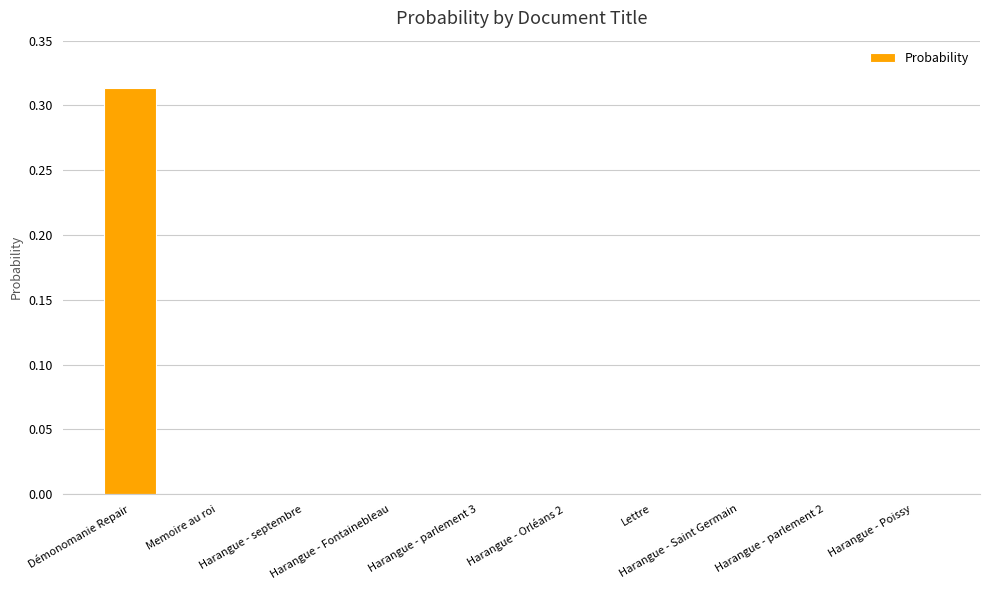

How many data points does each series have?

10